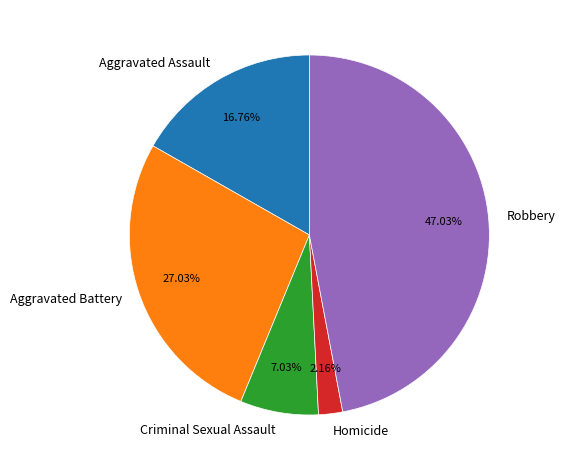

Does Aggravated Assault represent more than half of the total?

No